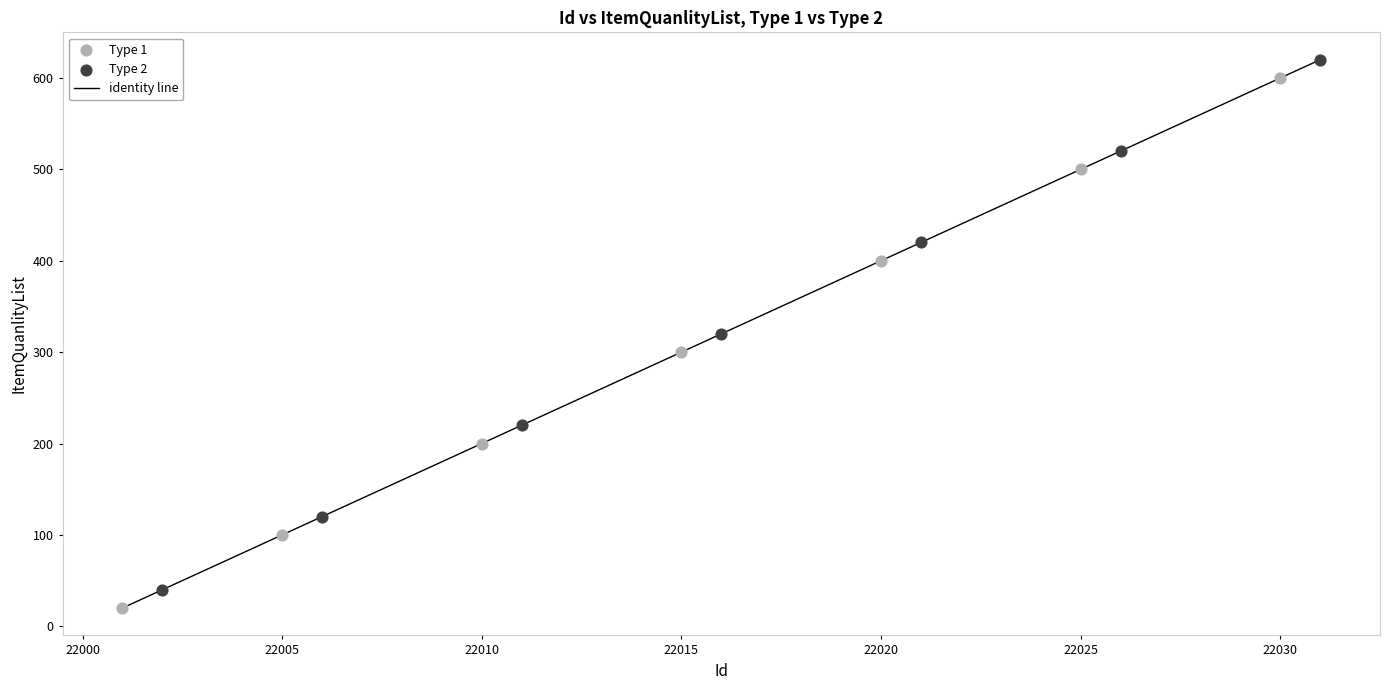

Which series contains the lowest Y value?

Type 1